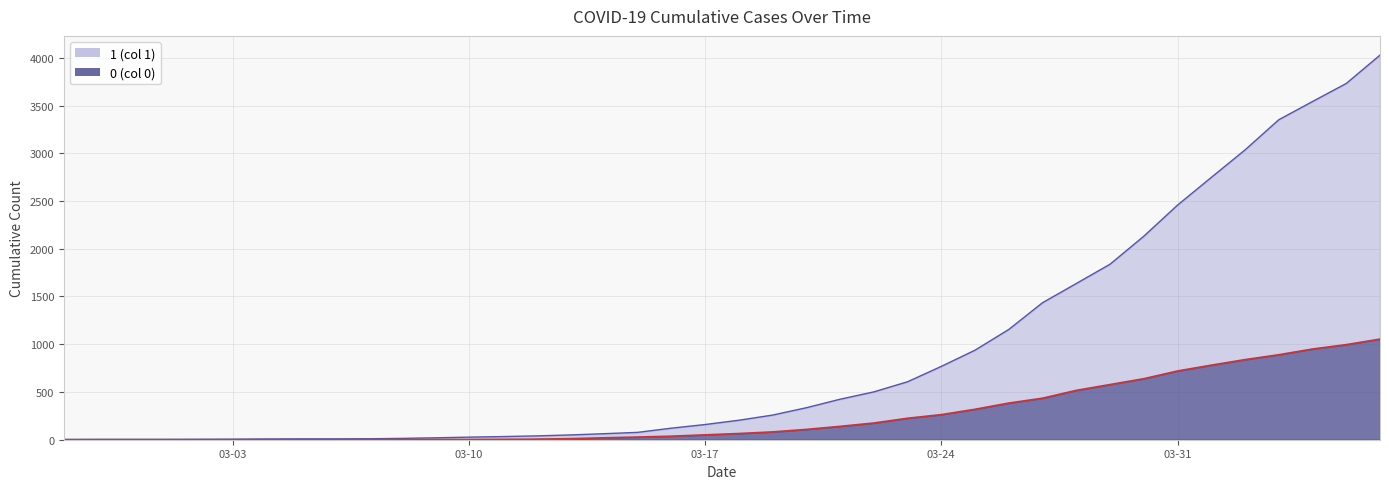

Which category has the lowest value in the 0 series?

2020-02-27